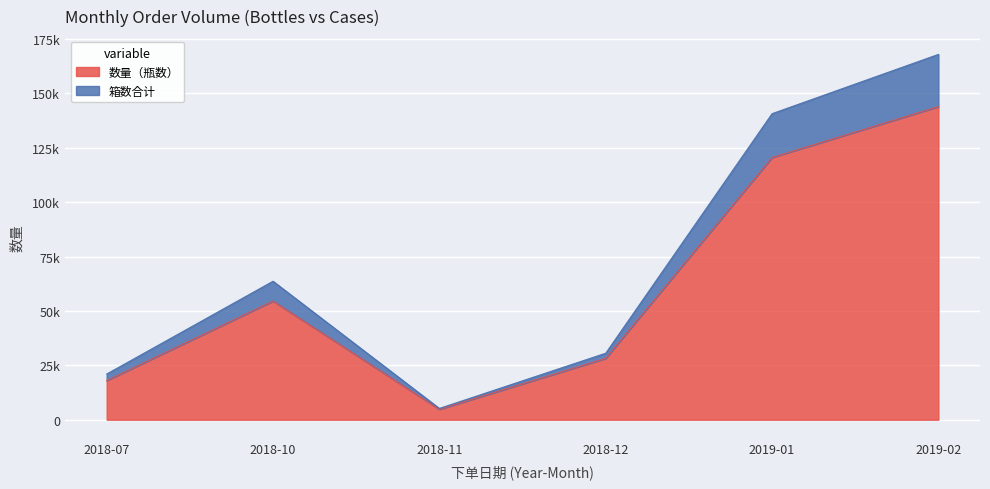

True or false: 数量（瓶数） and 箱数合计 cross at least once.

False